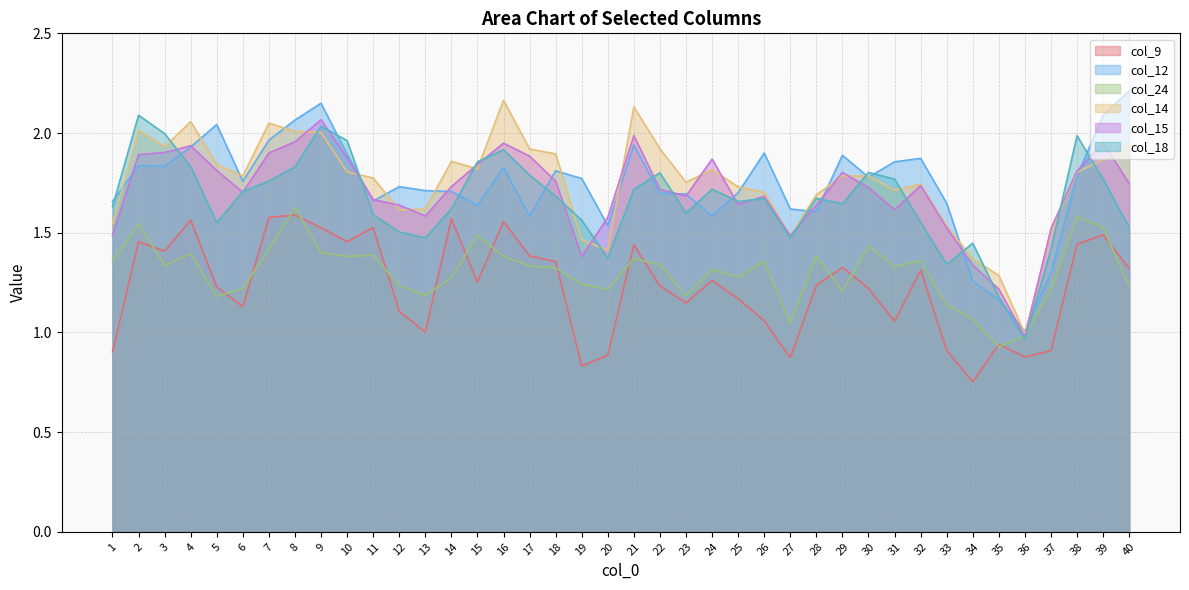

At which label does col_18 first exceed 1?

1